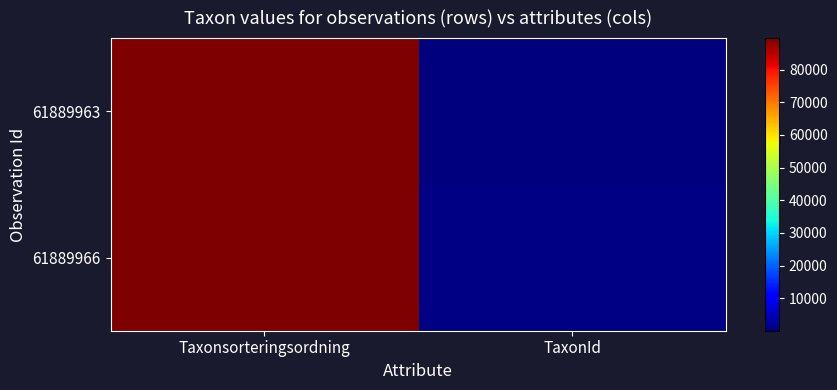

Reading left to right, list all the values displayed in this chart.

61889963: Taxonsorteringsordning=89577	TaxonId=48
61889966: Taxonsorteringsordning=89673	TaxonId=658